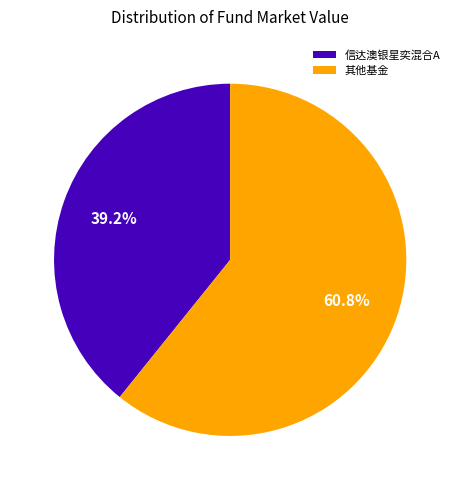

Which slice is the largest?

其他基金